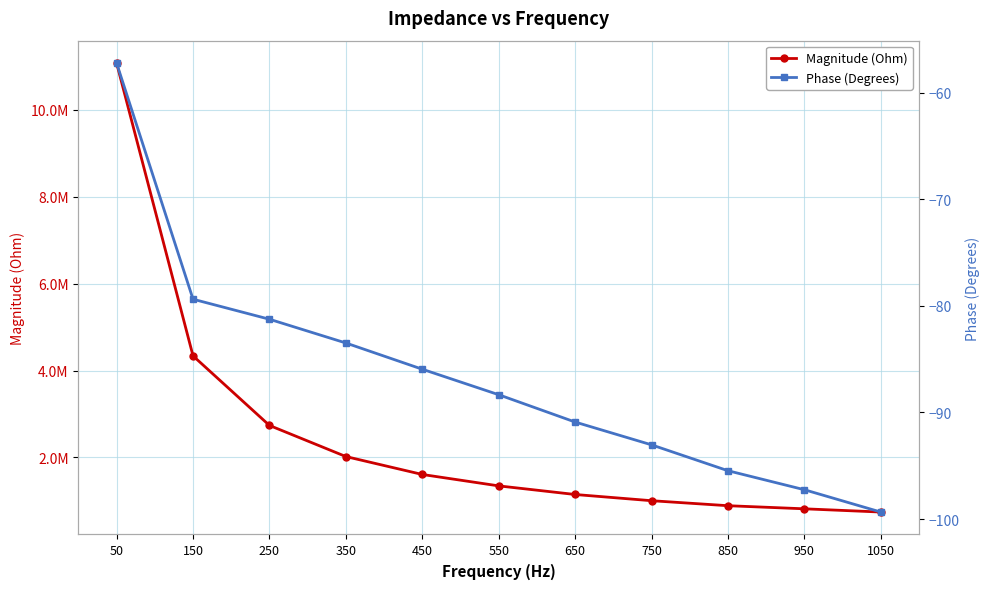

True or false: Magnitude (Ohm) and Phase (Degrees) intersect in this chart.

False